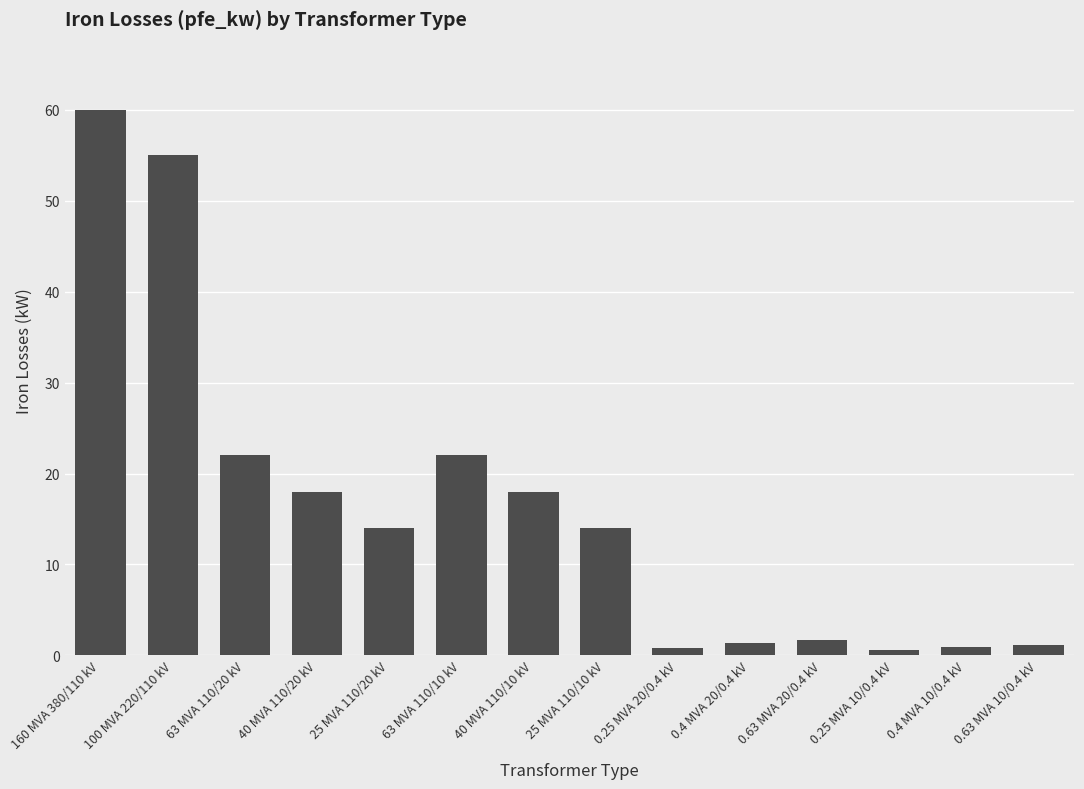

The value at 40 MVA 110/20 kV is 18.0. True or false?

True